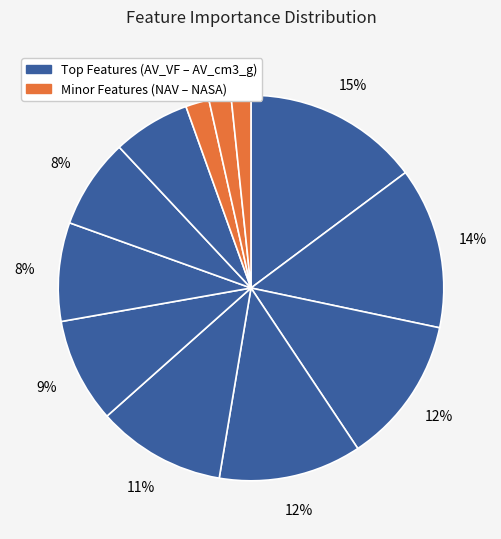

How many segments does this pie chart have?

12